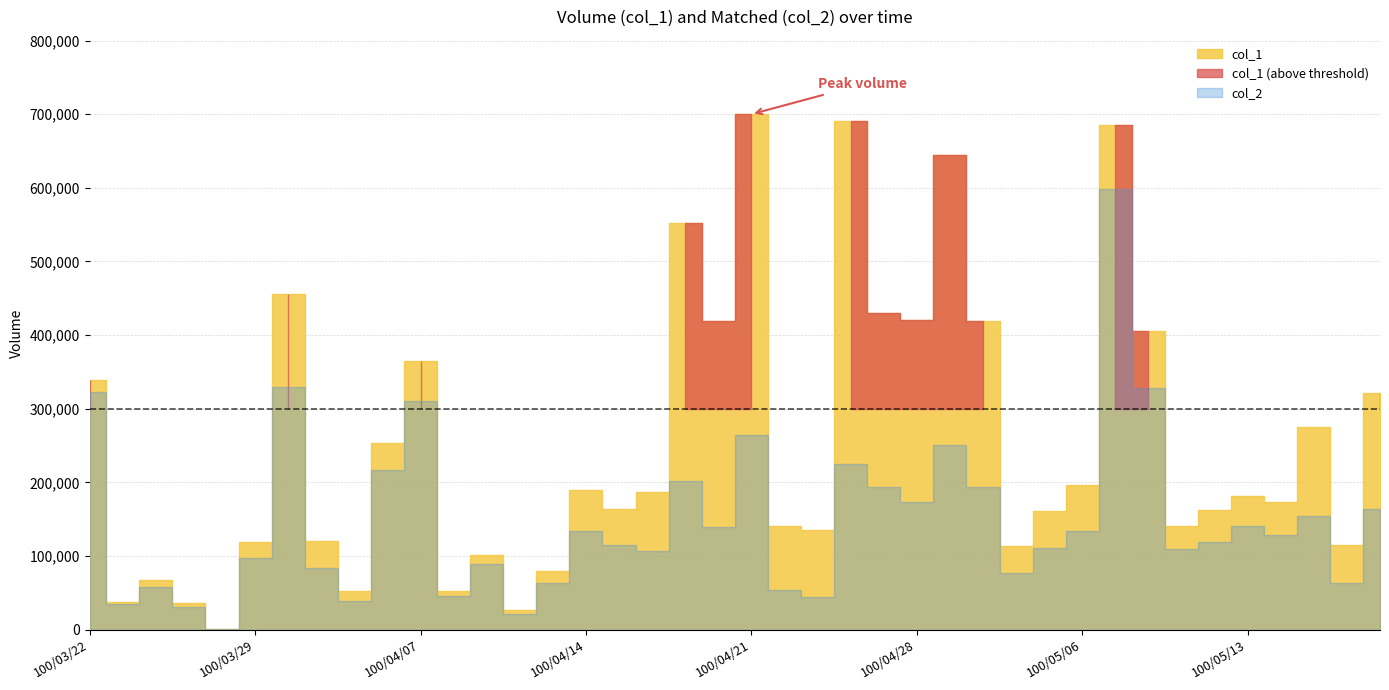

Which has a higher value, 100/05/12 or 100/04/06?

100/04/06